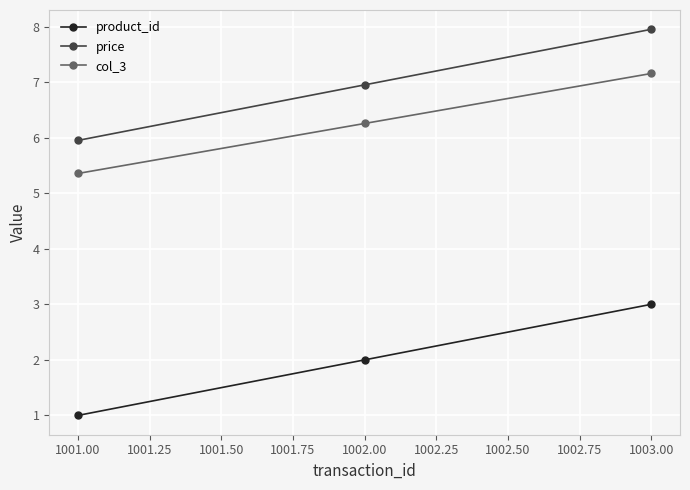

Is it true that product_id equals 1.0 at 1001.00?

True